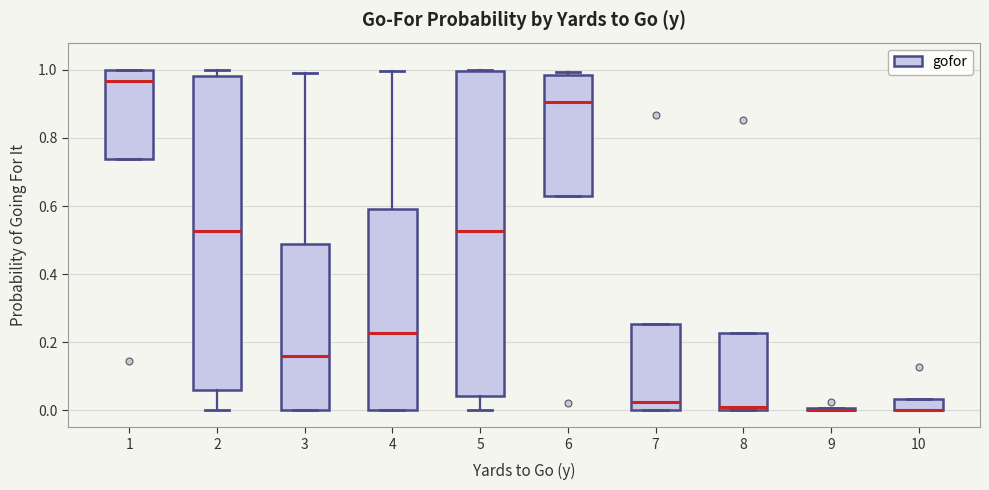

Comparing the boxes themselves (not the whiskers), which one is the tallest?

5